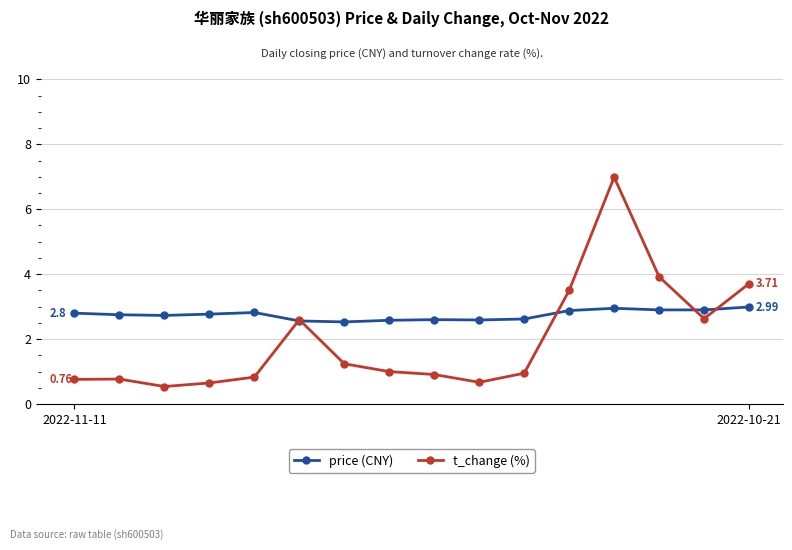

True or false: price (CNY) has more than 2 interior local peaks.

True